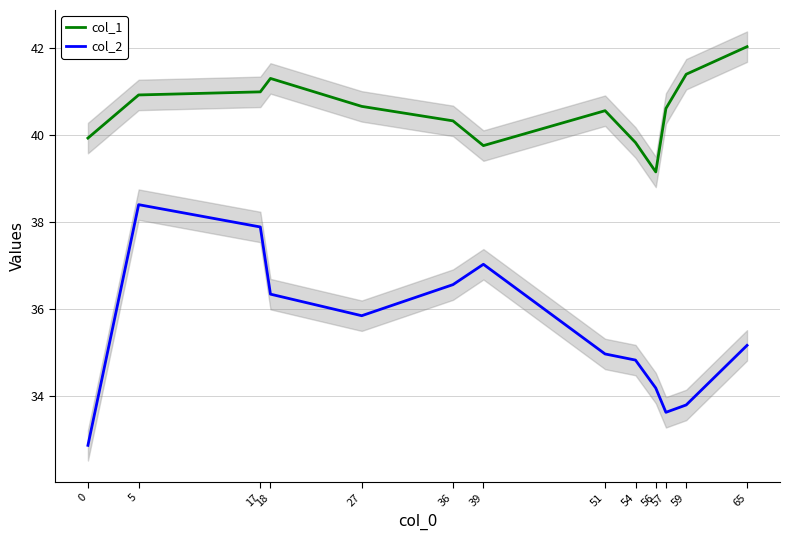

How many series are shown in this chart?

2